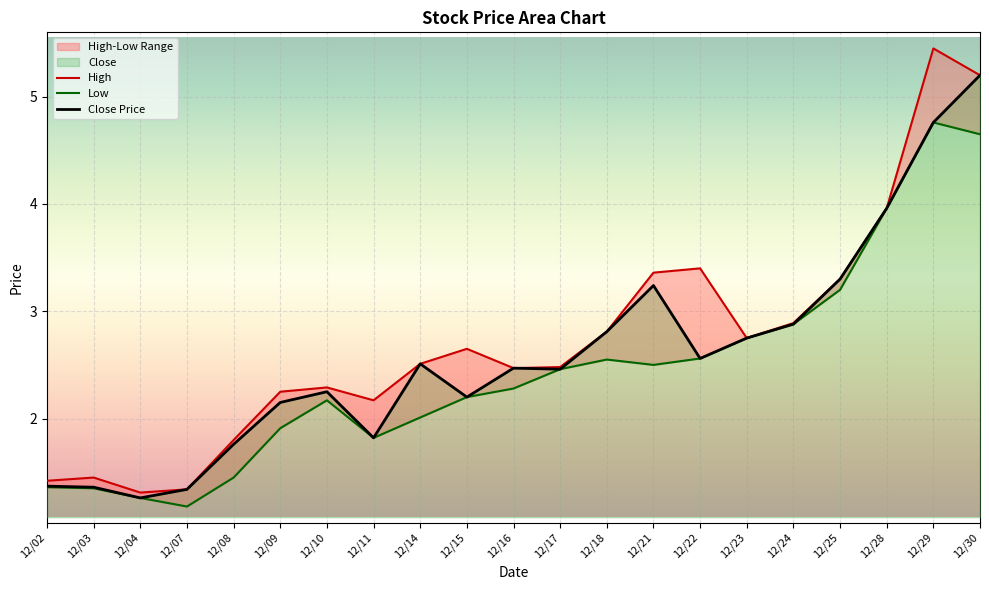

True or false: Close Price and High intersect in this chart.

False